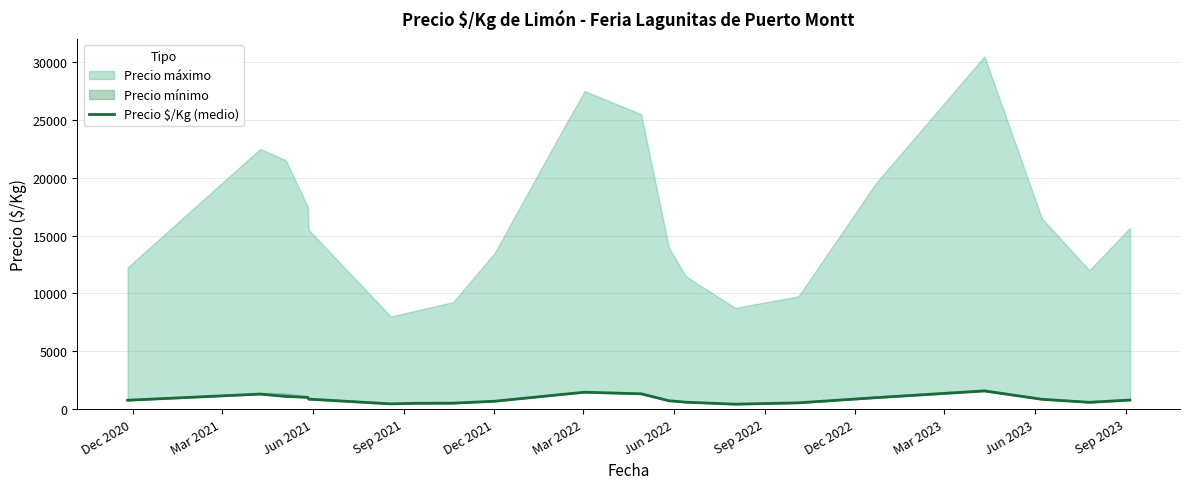

Reading left to right, transcribe all the data shown in this chart.

766	1297	1094	1016	859	453	500	514	681	1292	1459	1320	723	598	424	542	986	1569	848	584	782